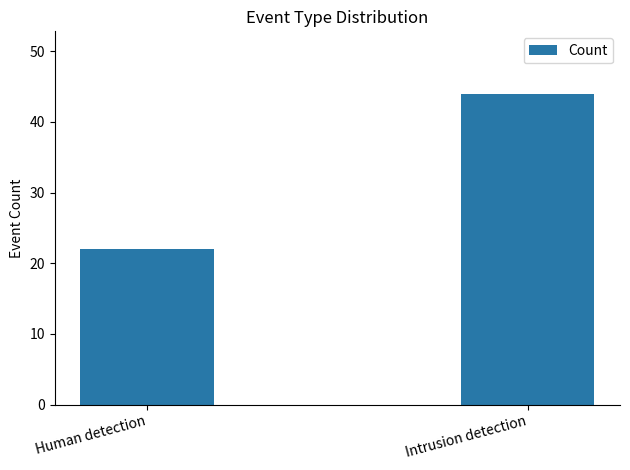

What position from the right is Intrusion detection?

1